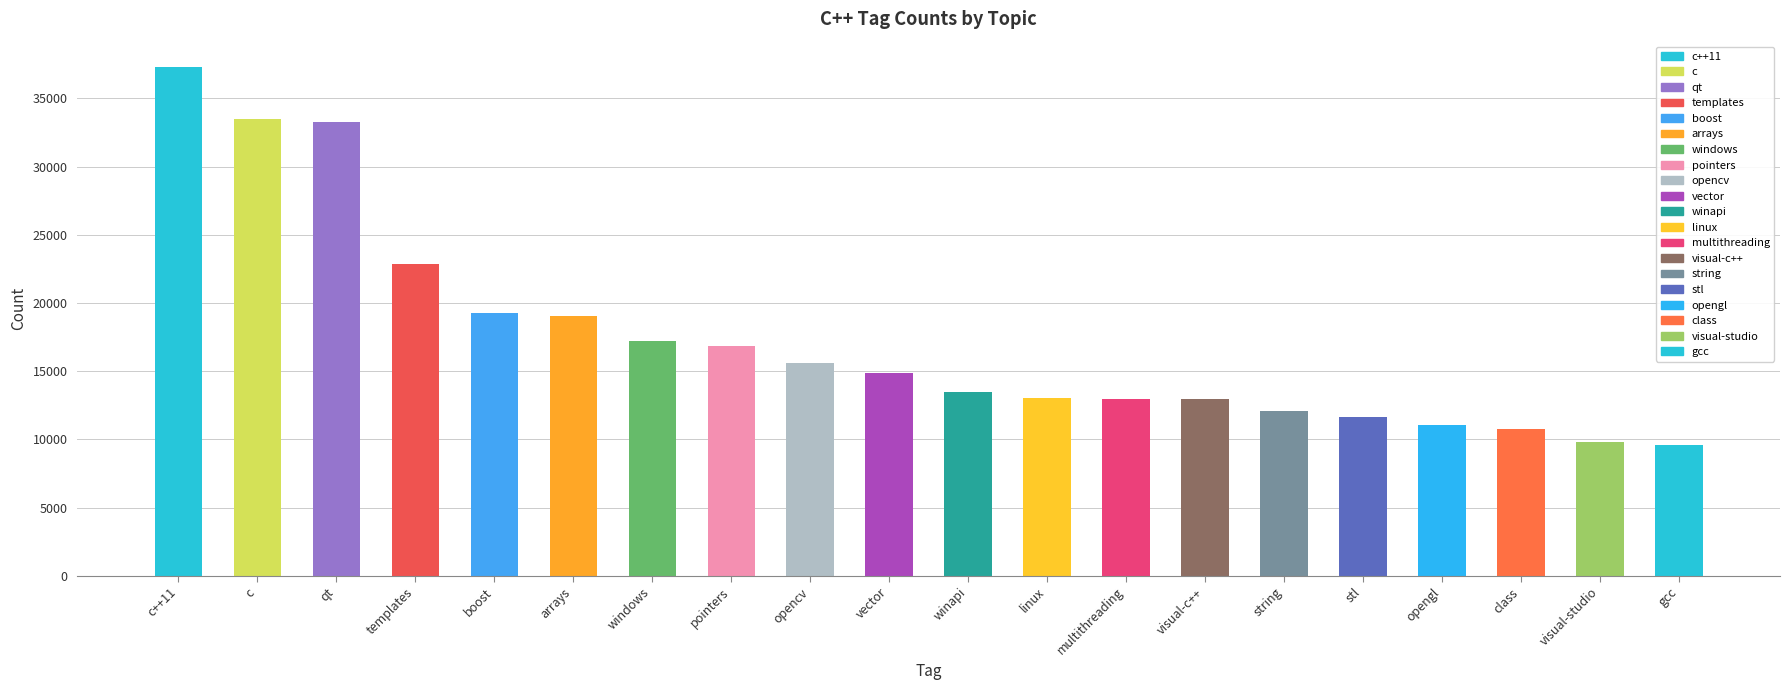

What is the difference between the values at opengl and qt?

22175